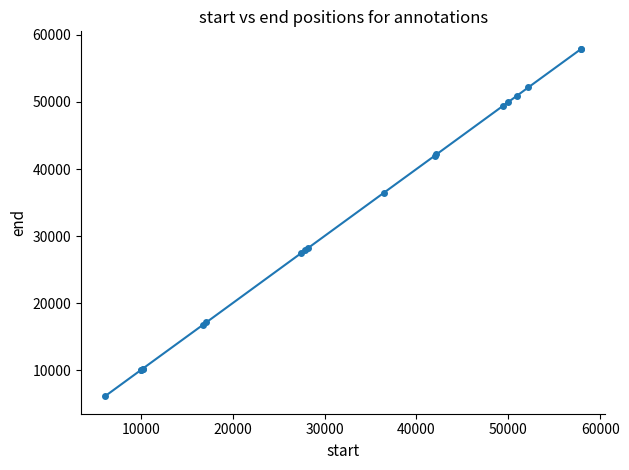

What is the value of the 7th point from the left?

17142